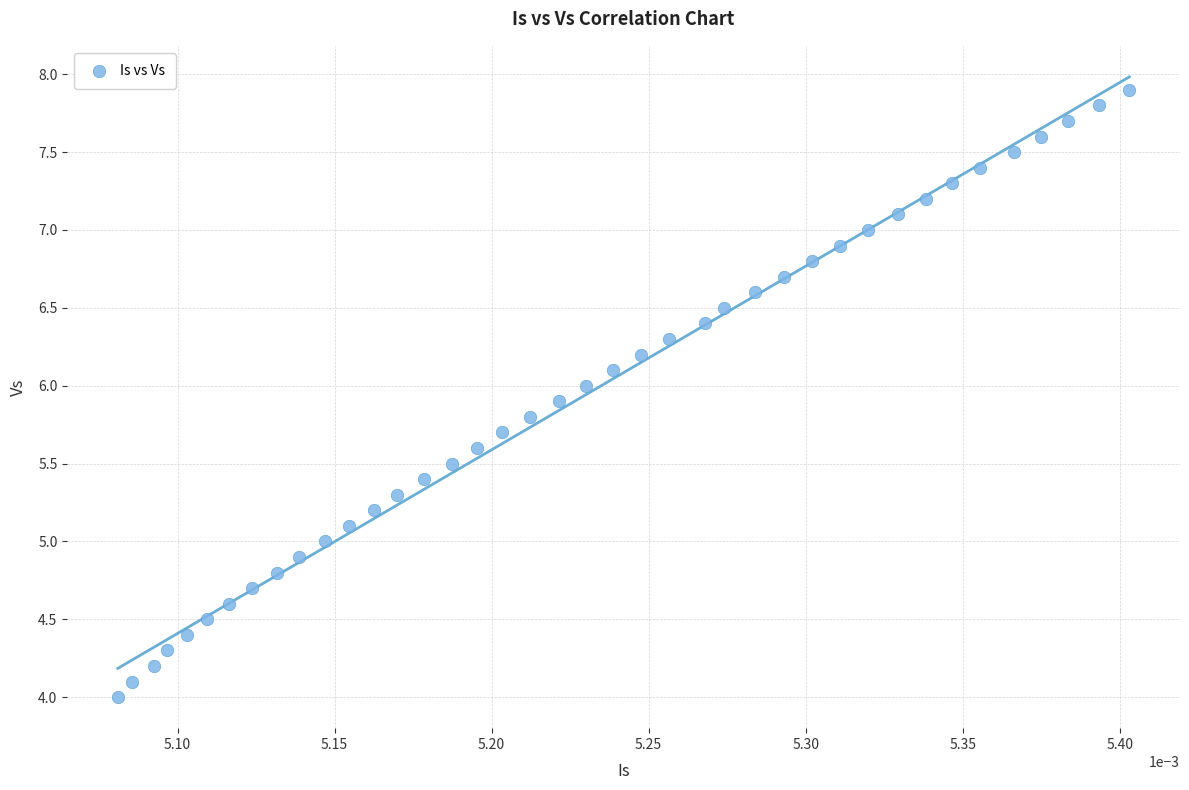

What is the range of Y values (max minus min)?

3.9